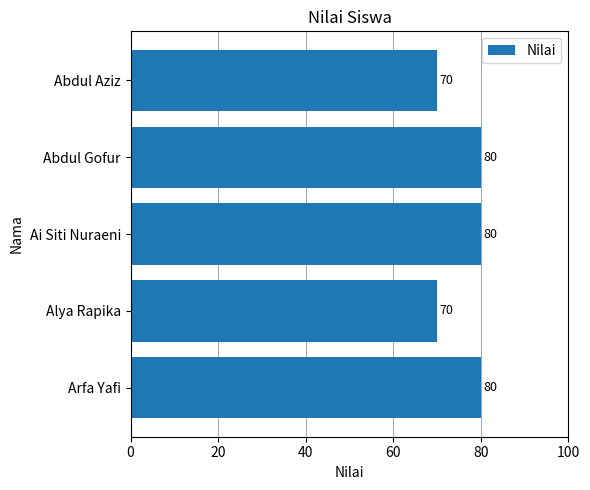

What is the smallest value displayed?

70